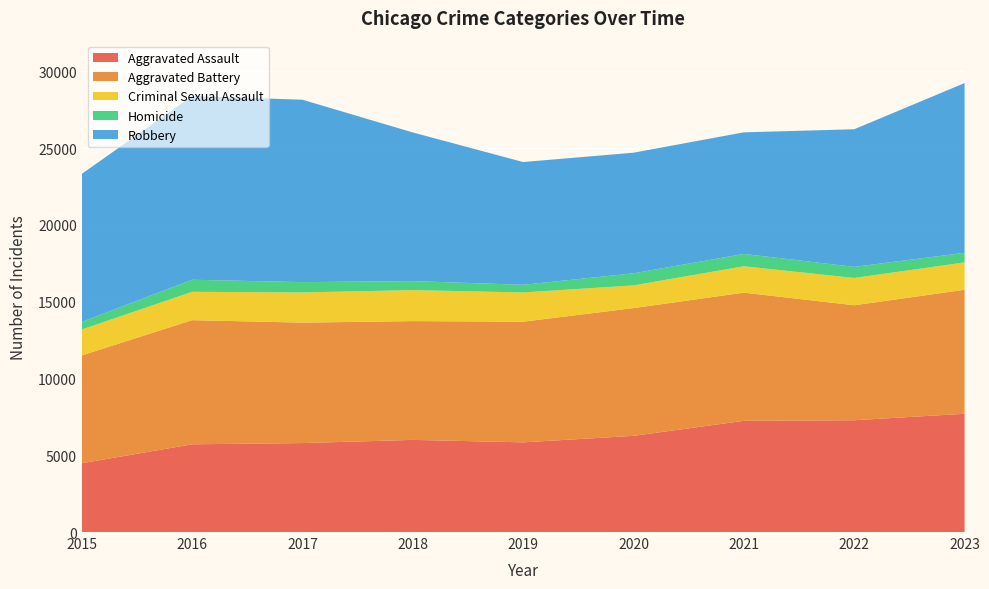

Reading left to right, transcribe all the data shown in this chart.

Aggravated Assault: 4480	5712	5793	6001	5841	6264	7242	7280	7702
Aggravated Battery: 7019	8086	7845	7735	7857	8319	8347	7488	8074
Criminal Sexual Assault: 1690	1846	1965	2018	1904	1479	1719	1778	1783
Homicide: 496	786	672	588	499	787	804	722	624
Robbery: 9638	11960	11880	9681	7995	7855	7918	8963	11055